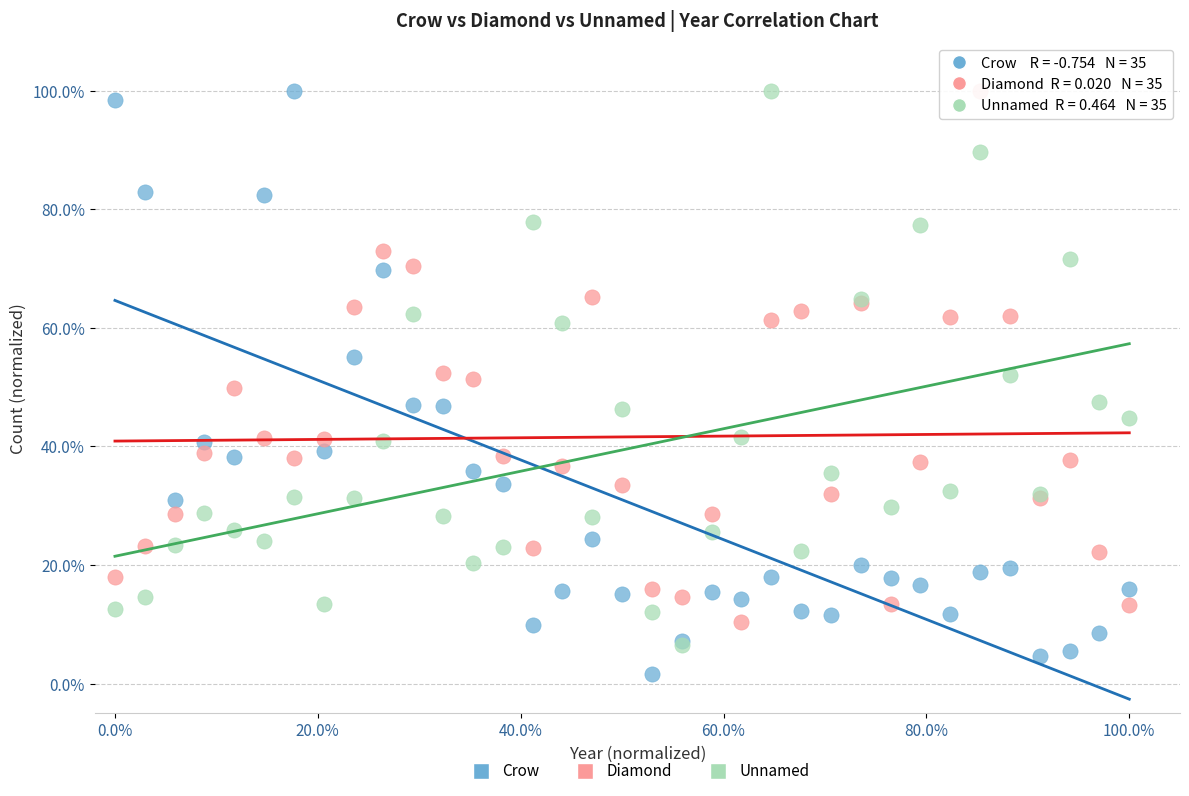

What are all the series names shown in the legend?

Crow, Diamond, Unnamed